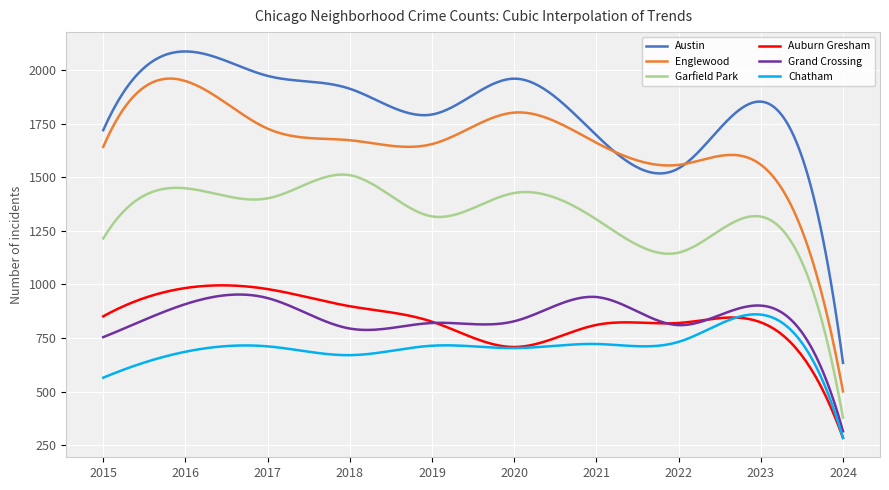

What is the lowest value of the Auburn Gresham series?

284.0